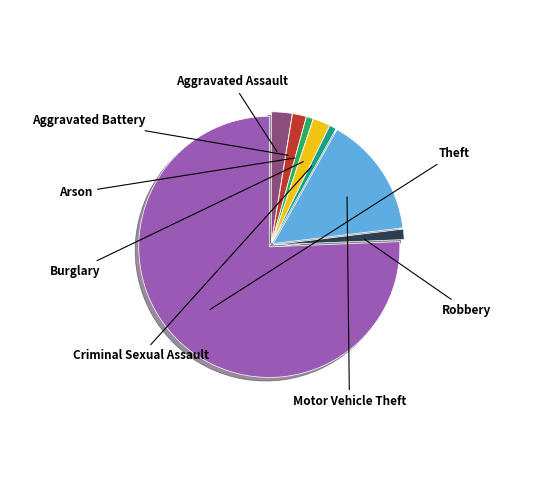

To the nearest percent, what is the difference between the largest and smallest slice percentages?

75%